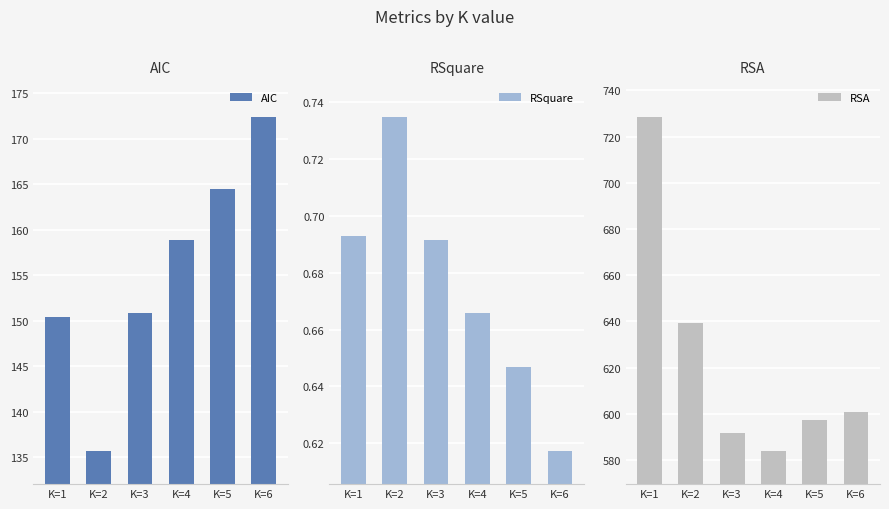

At which label is RSquare closest to 0?

K=6